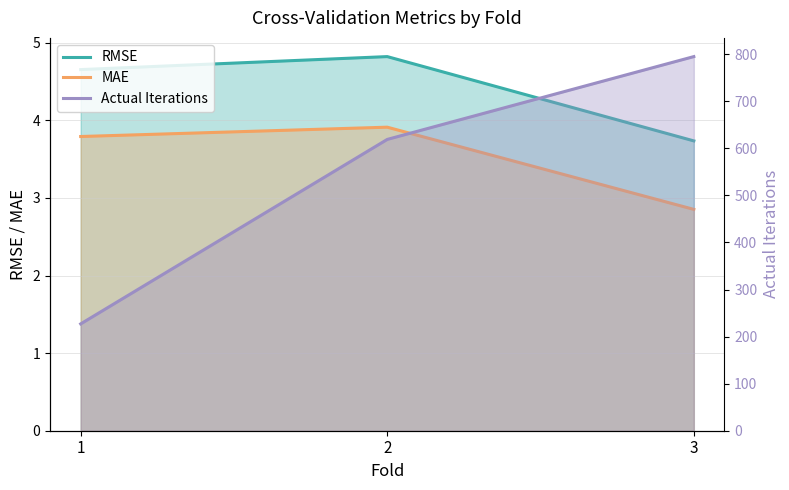

How many lines are shown in the chart?

3